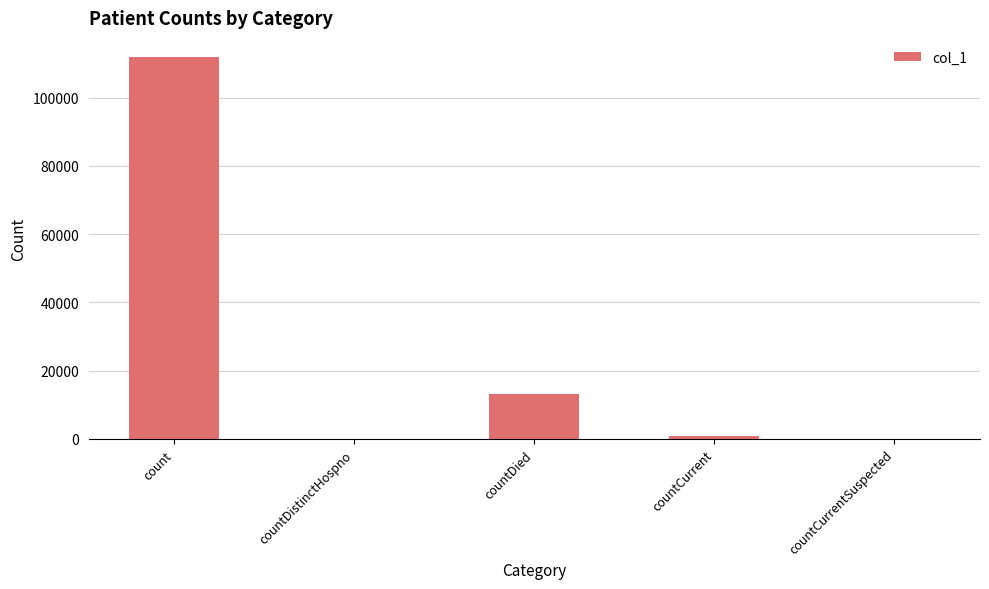

What is the average value?

25204